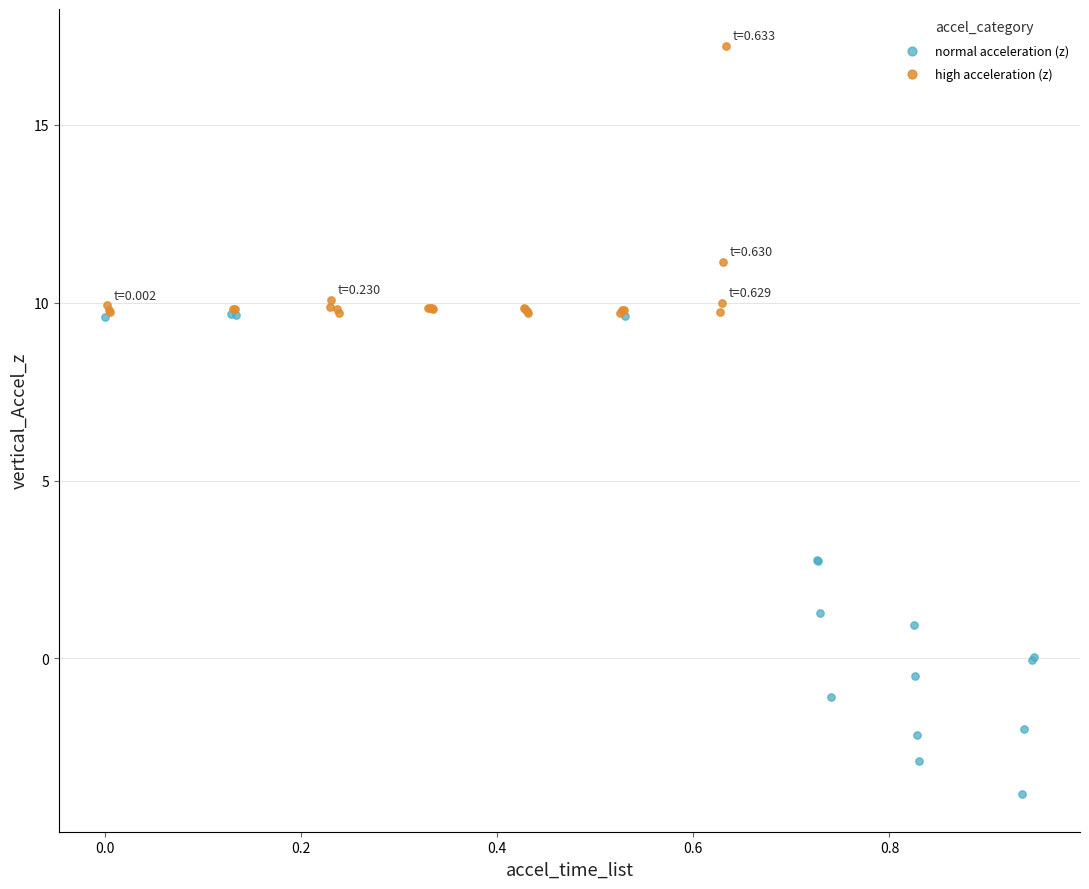

Which series has the largest Y range (max minus min)?

normal acceleration (z)